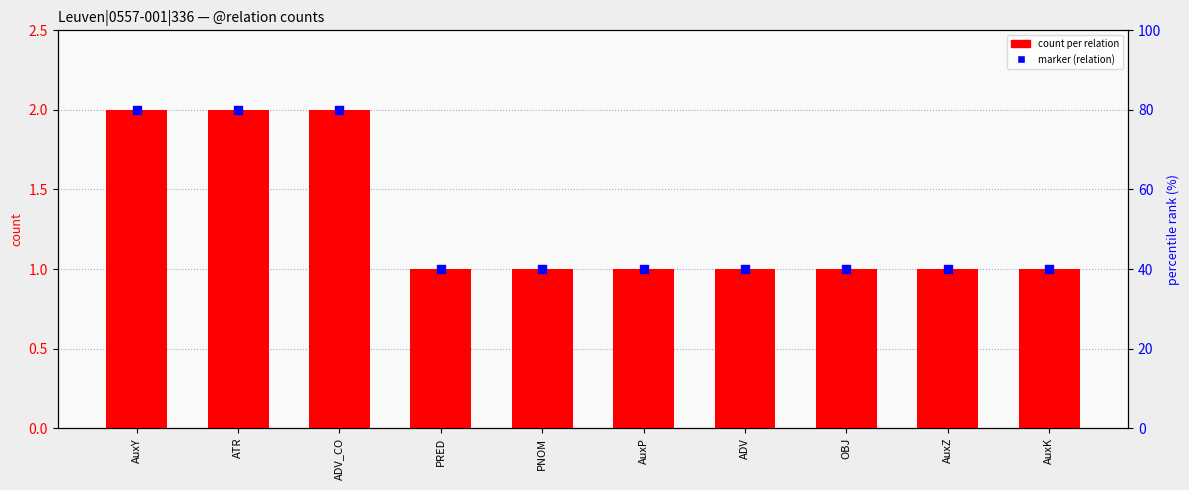

At which category is the sum across all series the highest?

AuxY